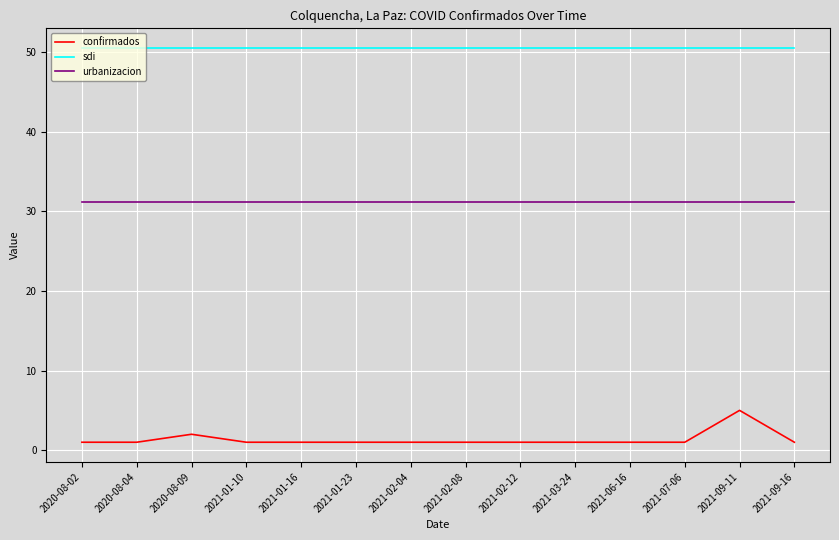

What is the total value across all series at 2021-09-11?

86.7